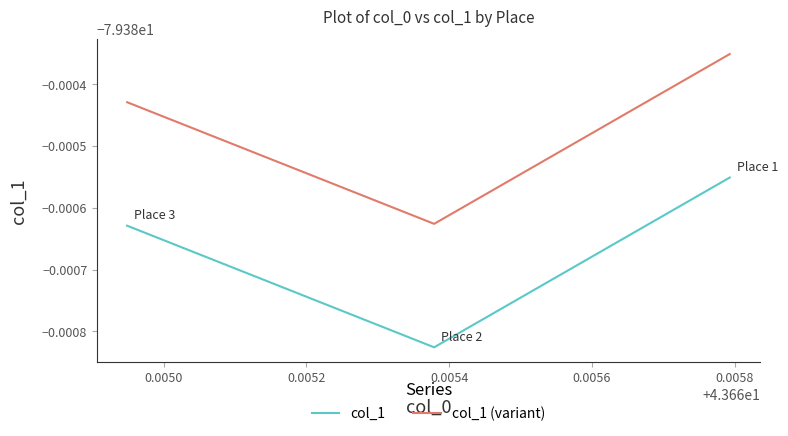

How many distinct data groups are displayed?

2